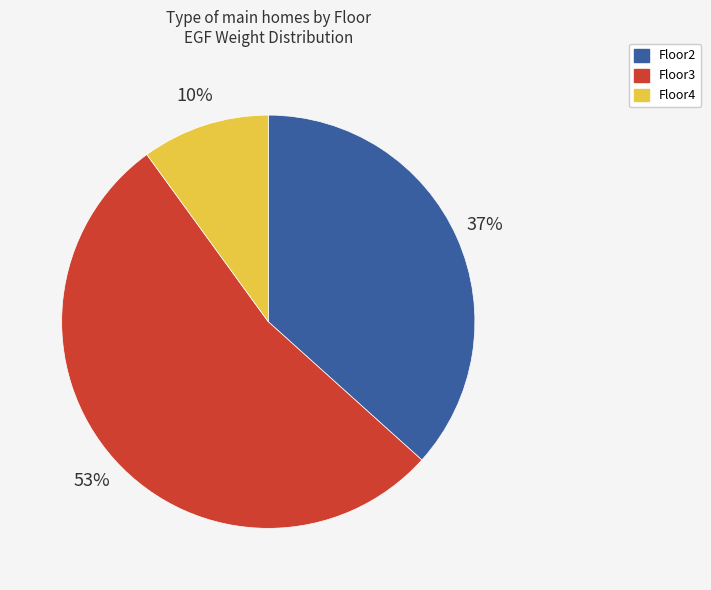

True or false: Floor3 accounts for 67% of the total.

False